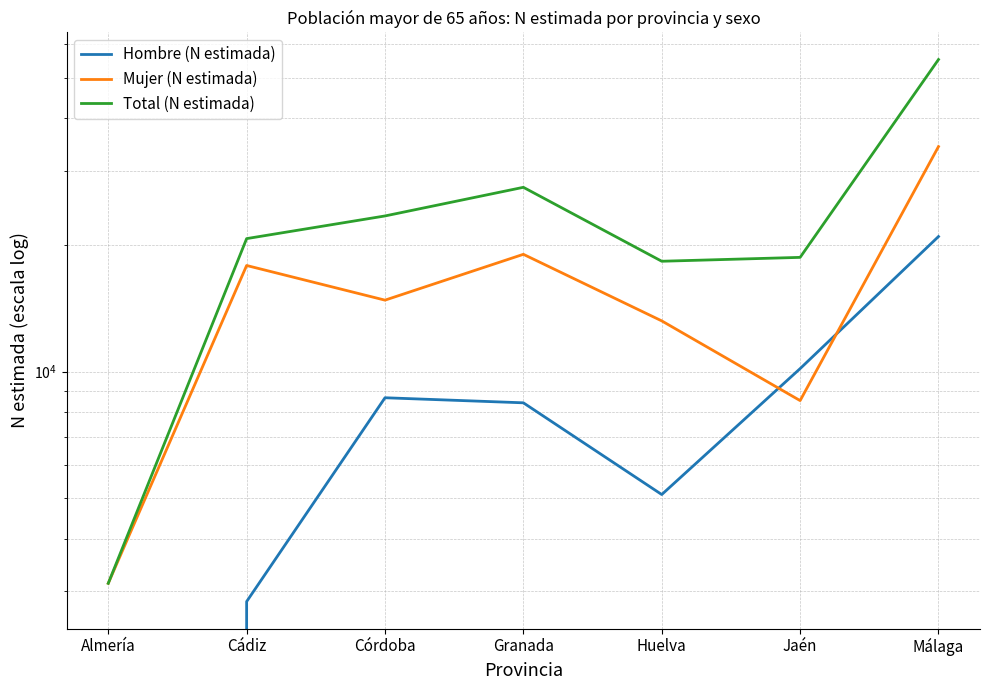

What are all the series names shown in the legend?

Hombre (N estimada), Mujer (N estimada), Total (N estimada)